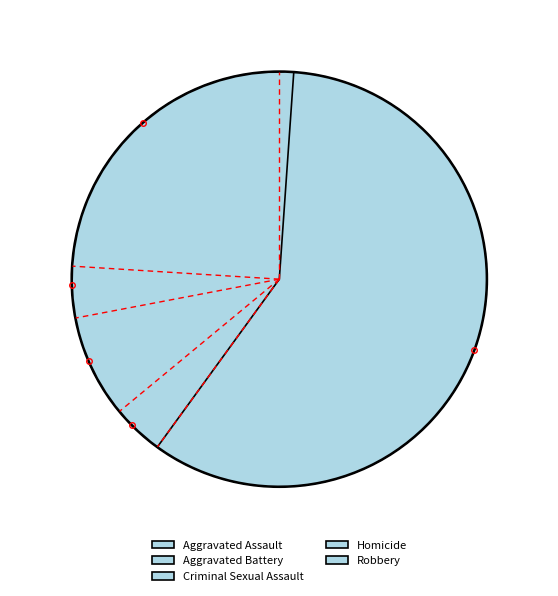

Approximately how many times larger is the value at Criminal Sexual Assault compared to Aggravated Battery?

2.0